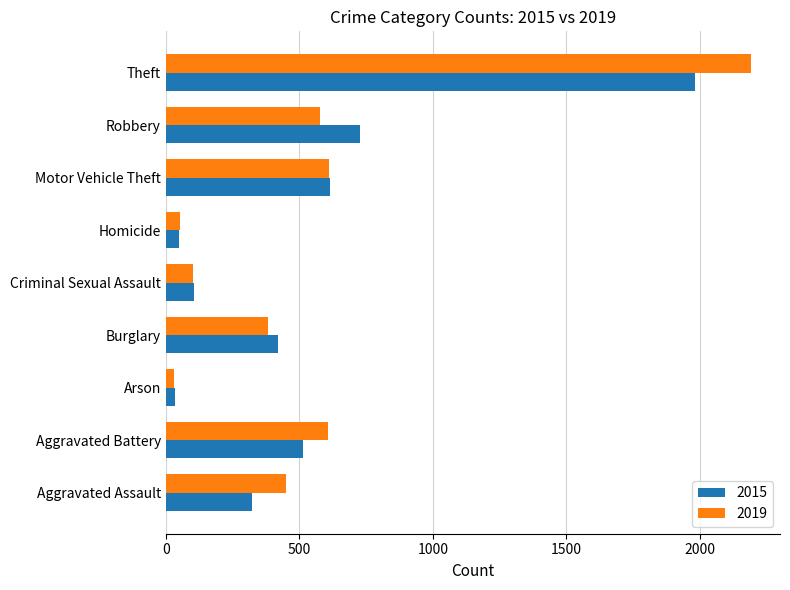

The 2015 series shows 105 at Criminal Sexual Assault. True or false?

True